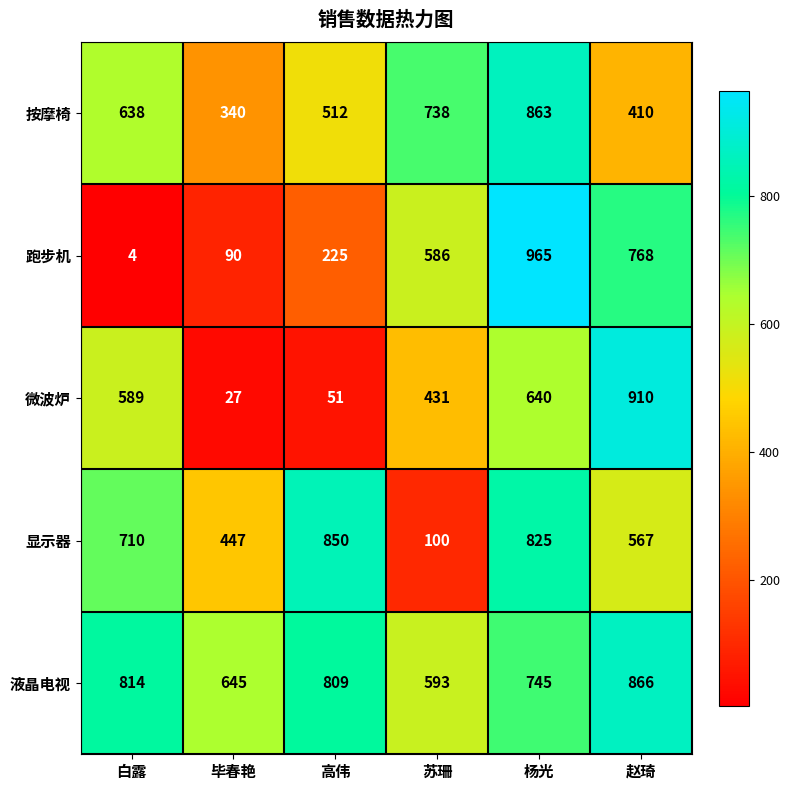

Reading right to left, transcribe all the data shown in this chart.

按摩椅: 赵琦=410	杨光=863	苏珊=738	高伟=512	毕春艳=340	白露=638
跑步机: 赵琦=768	杨光=965	苏珊=586	高伟=225	毕春艳=90	白露=4
微波炉: 赵琦=910	杨光=640	苏珊=431	高伟=51	毕春艳=27	白露=589
显示器: 赵琦=567	杨光=825	苏珊=100	高伟=850	毕春艳=447	白露=710
液晶电视: 赵琦=866	杨光=745	苏珊=593	高伟=809	毕春艳=645	白露=814